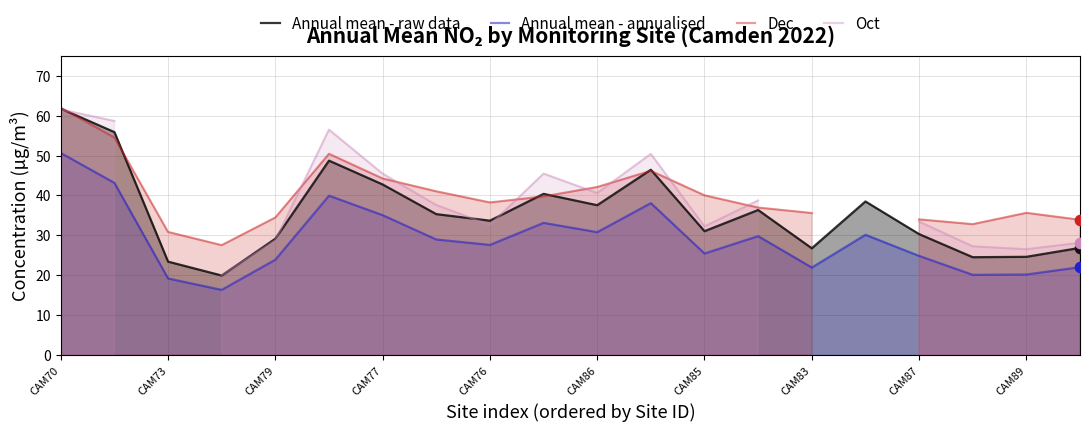

At which category is the sum across all series the highest?

CAM70